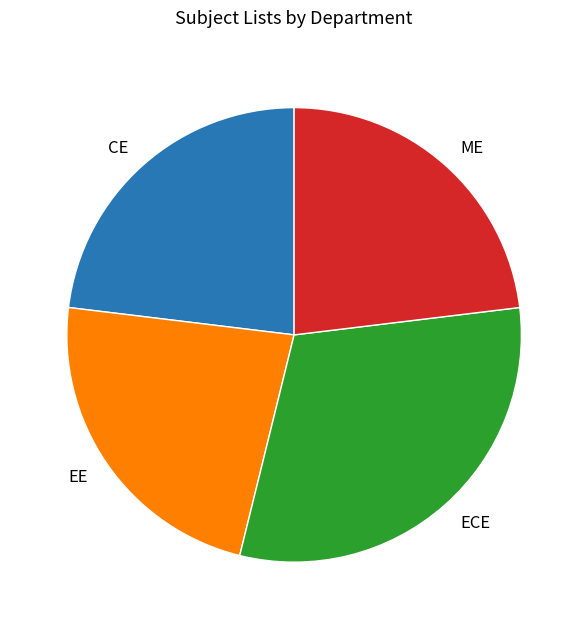

Is there a majority slice in this chart?

No